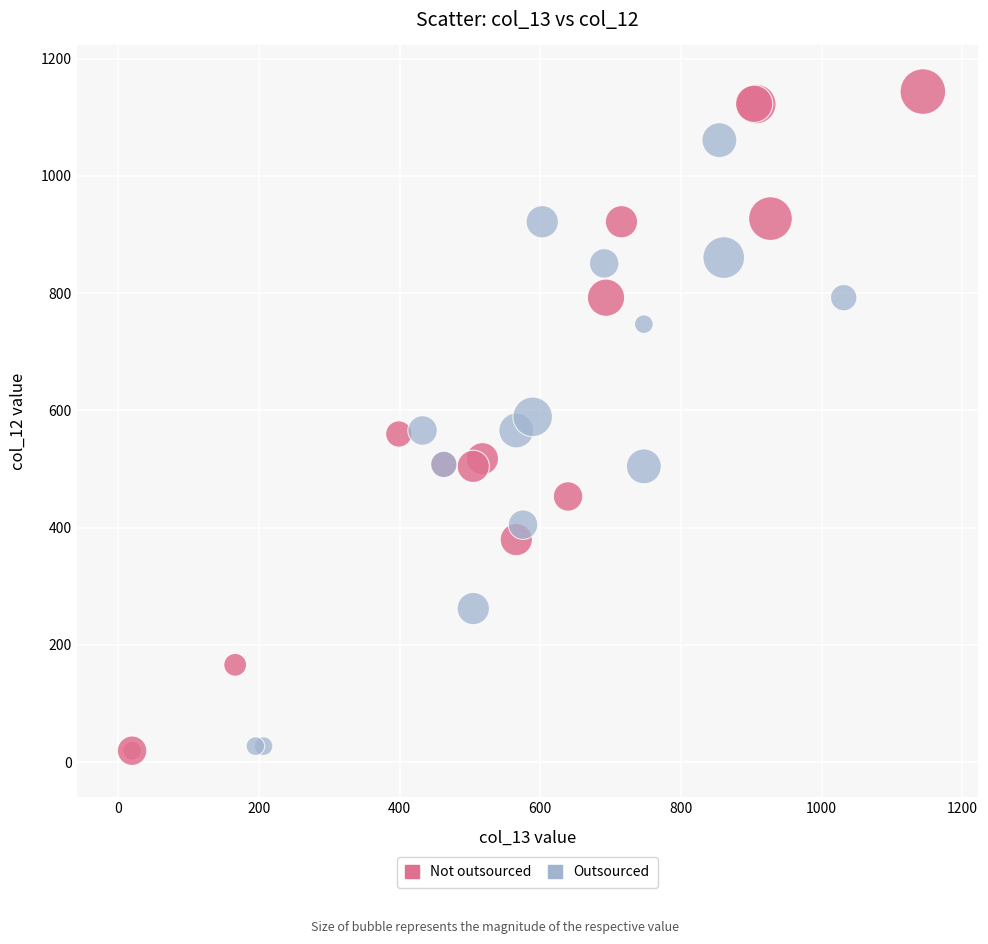

Which series contains the highest Y value?

Not outsourced